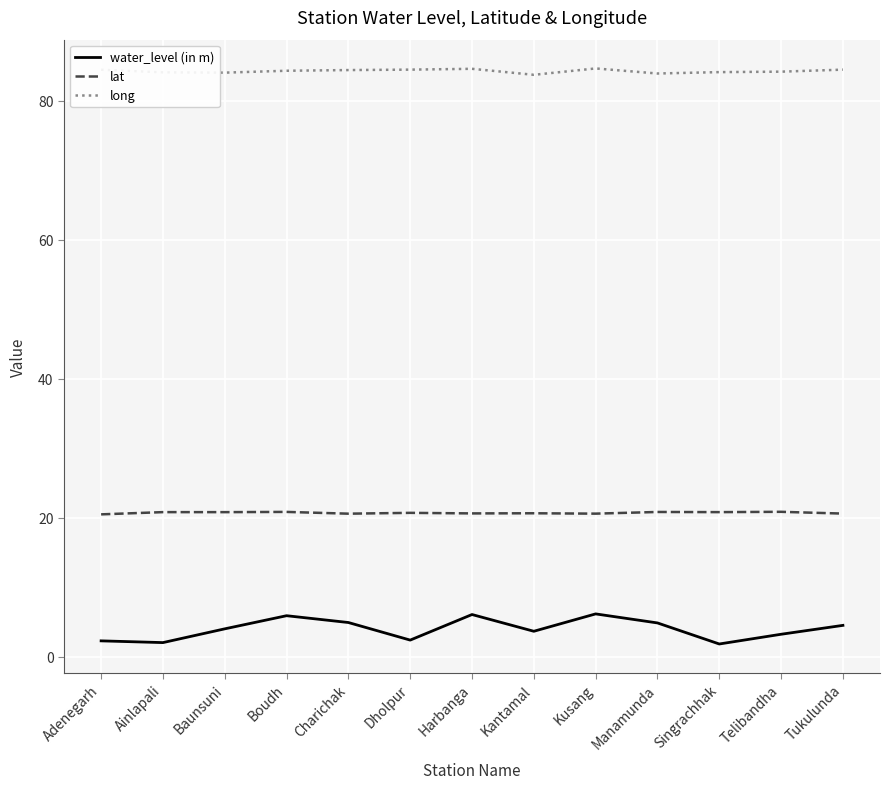

Does the chart display data point markers on the line(s)?

No